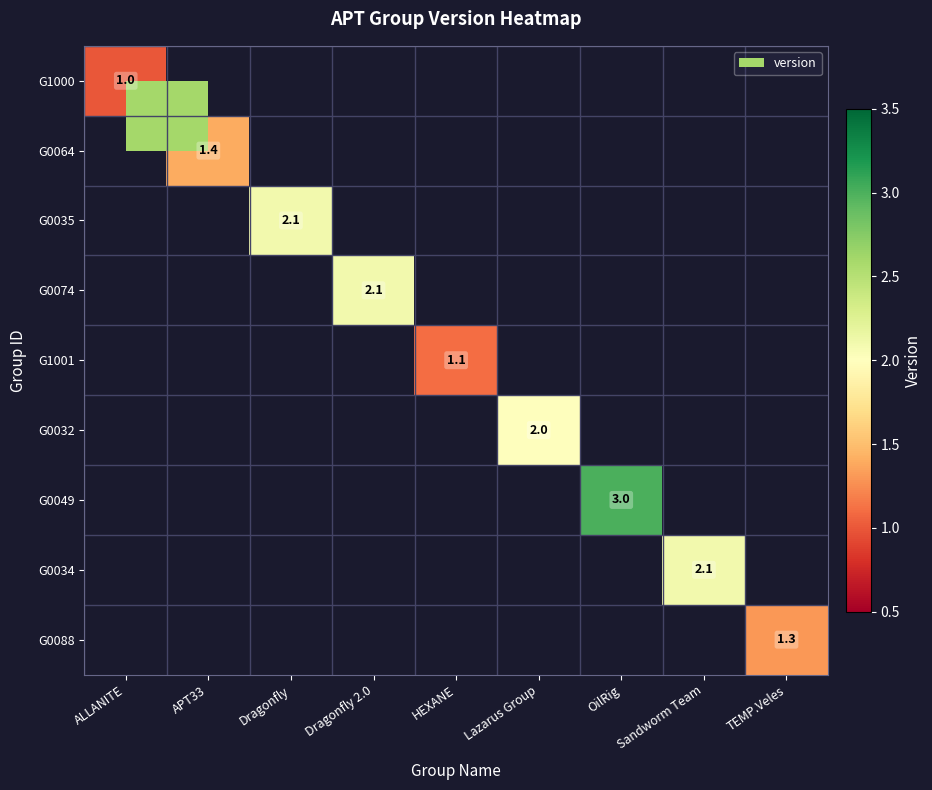

The value of G1001 at HEXANE is 1.1. True or false?

True